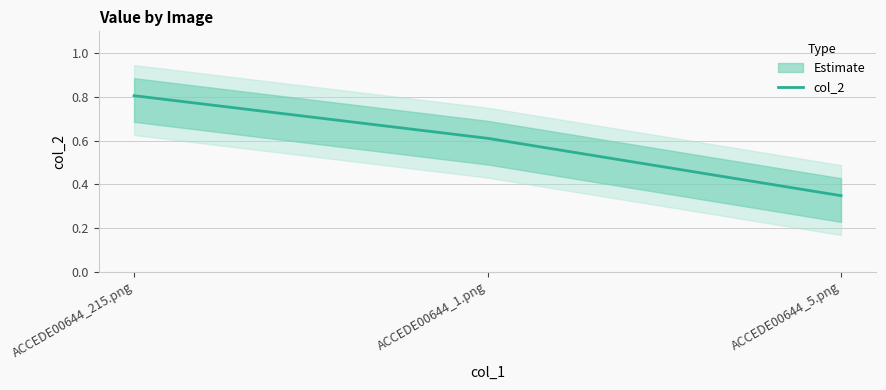

Which label corresponds to the smallest value in the chart?

ACCEDE00644_5.png